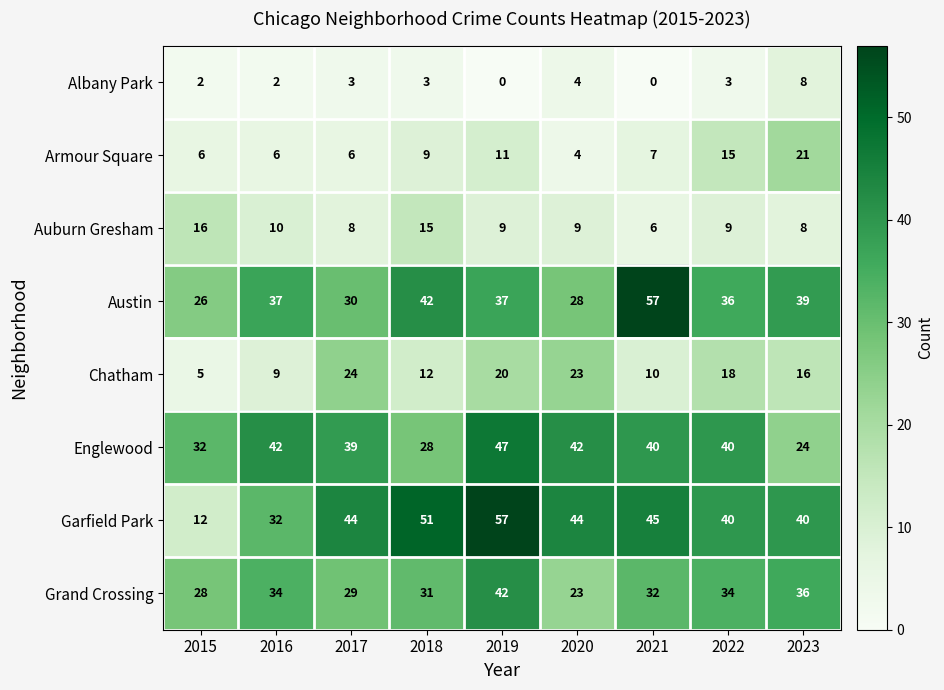

What is the lowest value of the Garfield Park series?

12